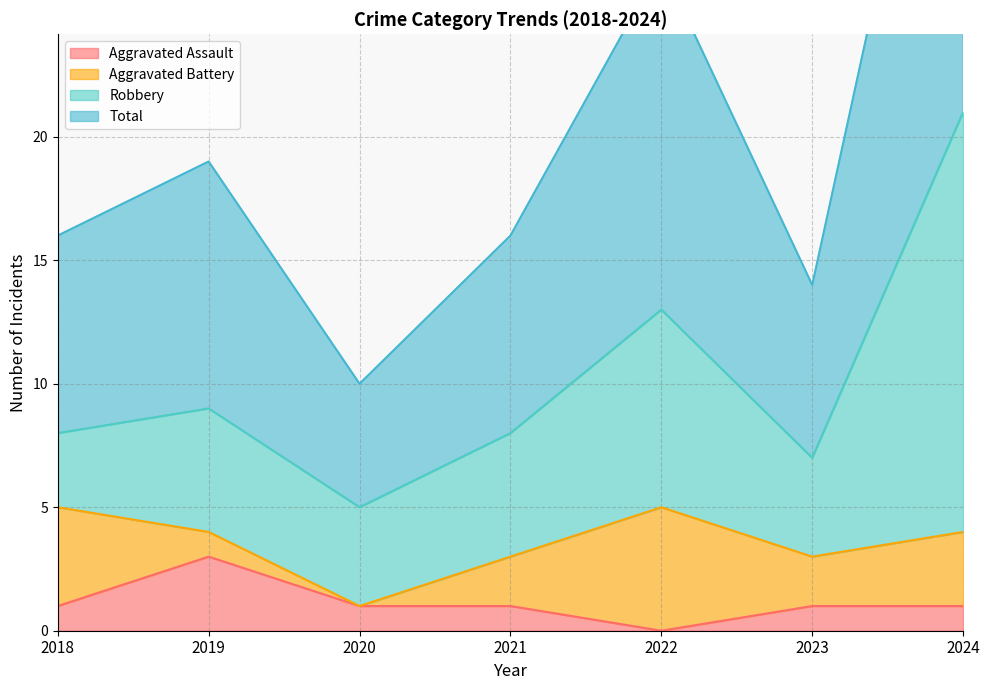

What is the average value of the Aggravated Assault series?

1